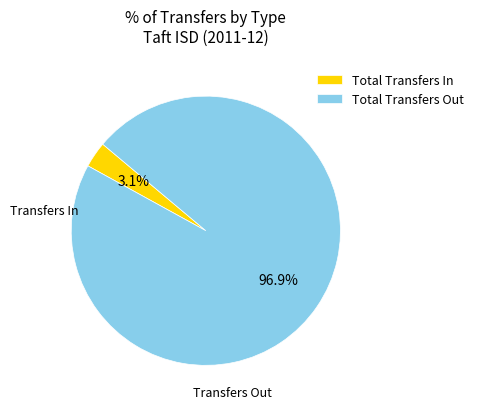

Which has a higher value, Total Transfers Out or Total Transfers In?

Total Transfers Out